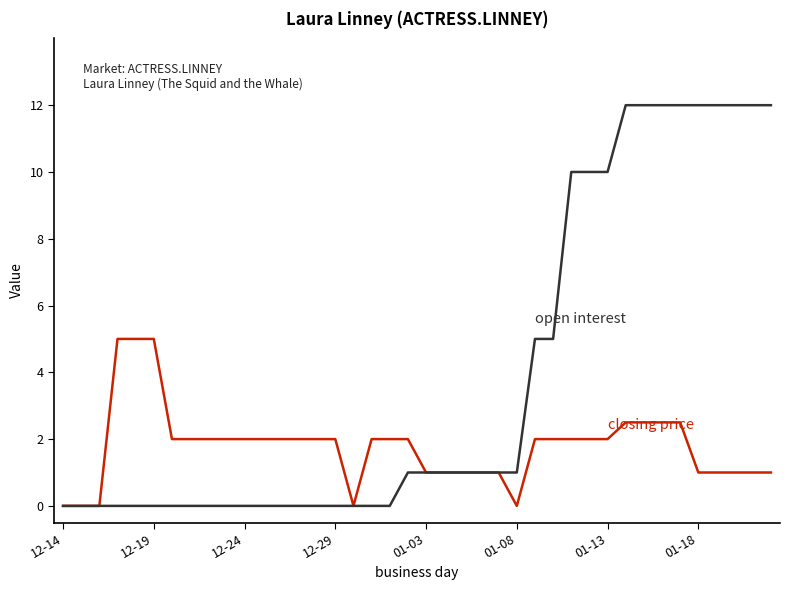

What is the greatest value displayed?

12.0